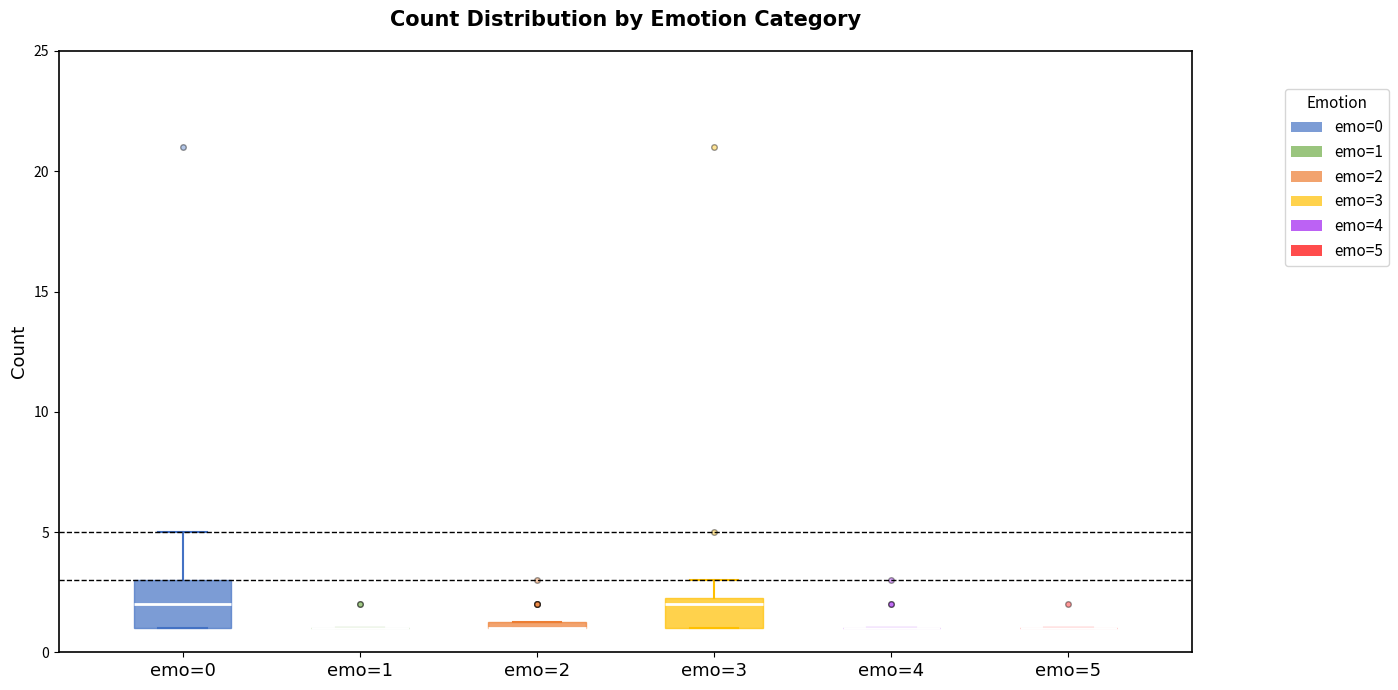

Comparing the boxes themselves (not the whiskers), which one is the tallest?

emo=0